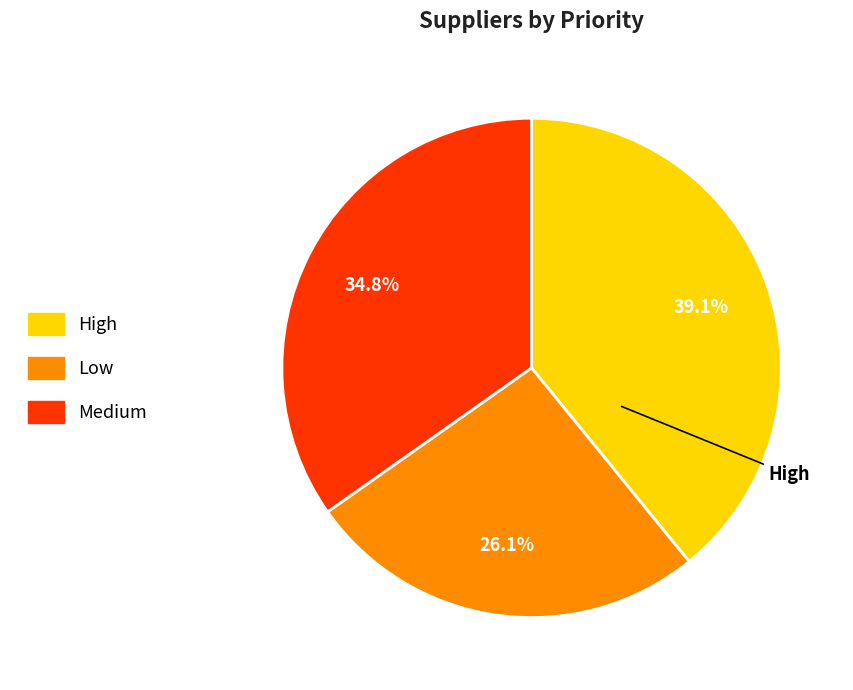

Combined, do Low and High account for over 50%?

Yes